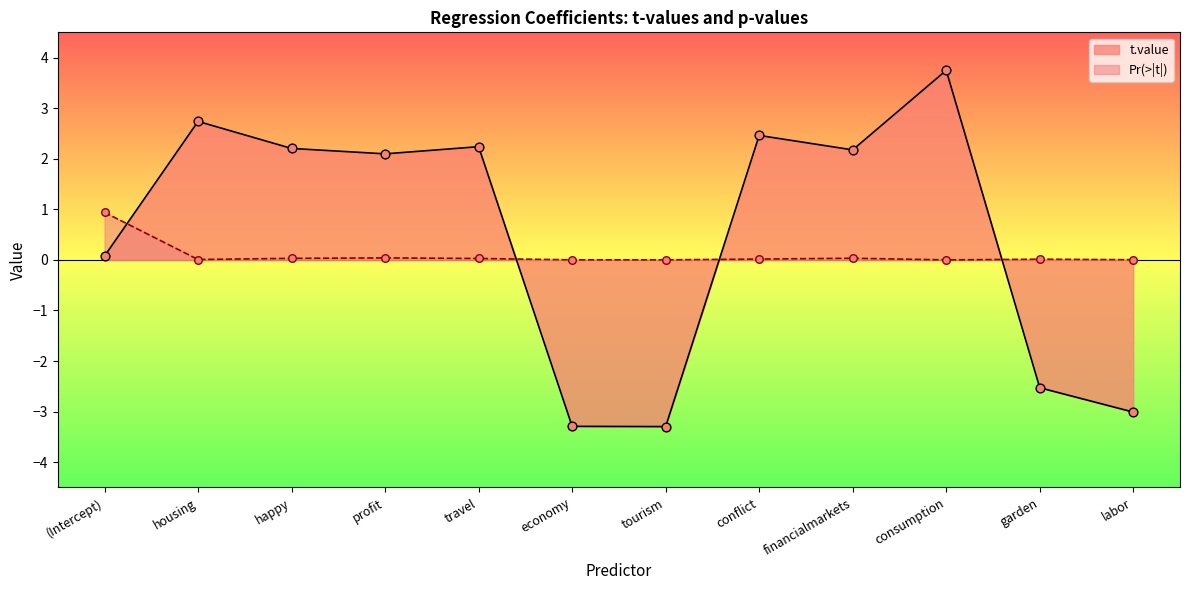

At how many categories does at least one series exceed -2?

12